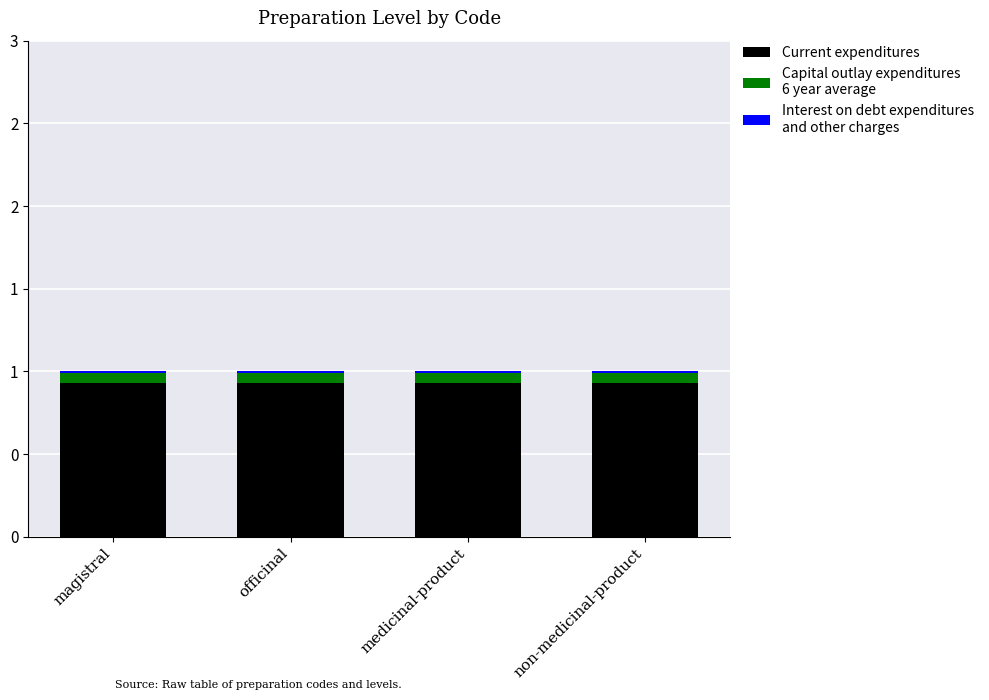

Are the bars horizontal?

No